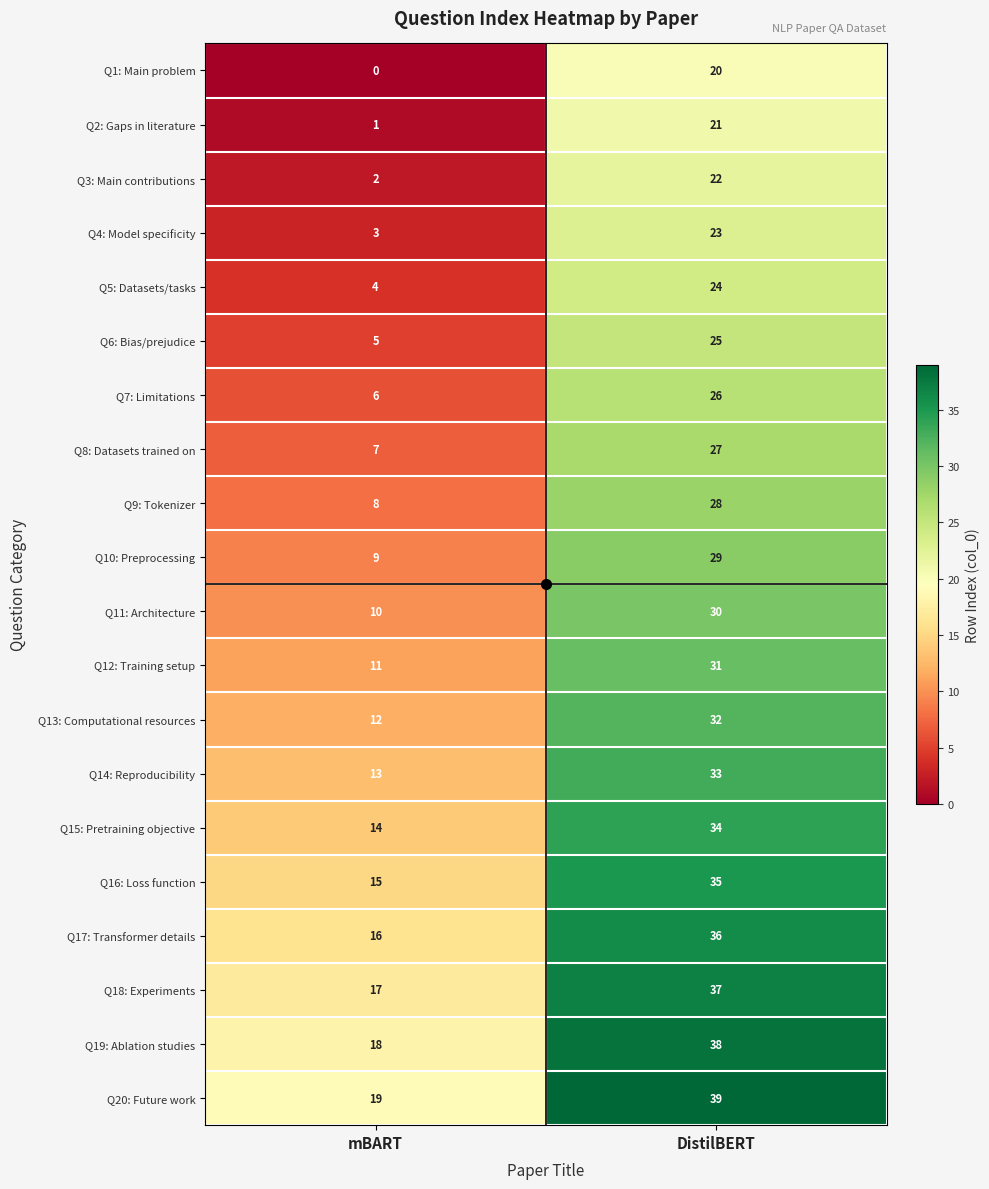

What is the spread (max minus min) of values at mBART?

19